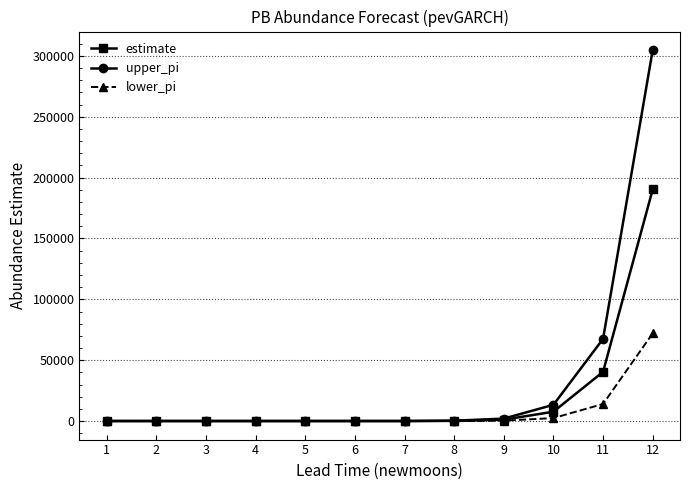

At which category does the chart reach its peak across all series?

12